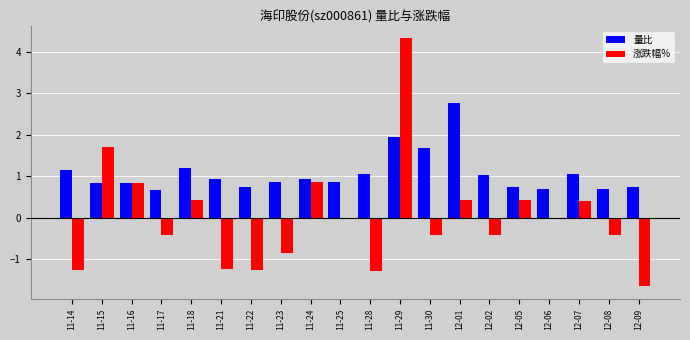

What is the greatest value displayed?

4.3